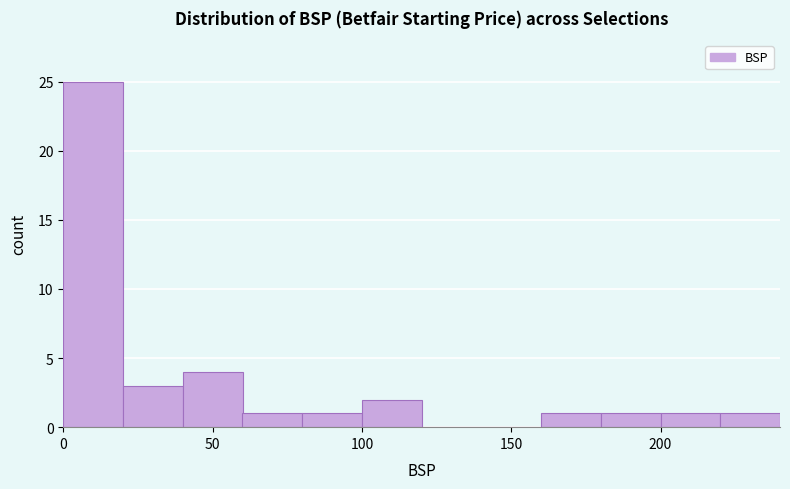

What is the height of the bar covering 0 to 20 on the x-axis? The values are not printed on the chart, so give them approximately, as read against the axis.

25